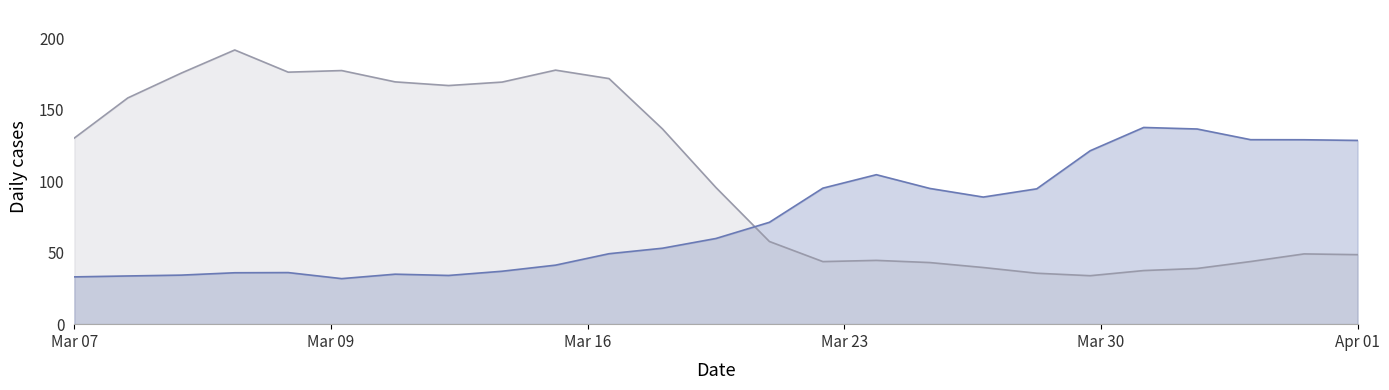

How many interior local peaks does the Y2 line series have?

4